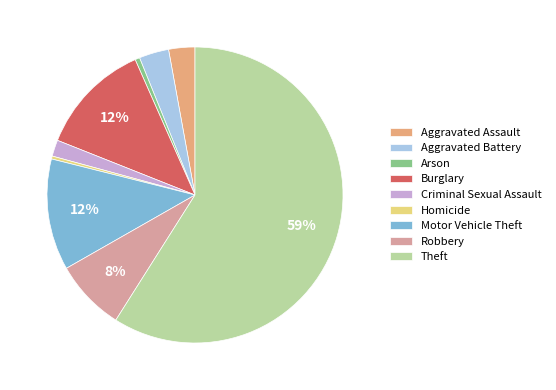

How many slices are in this pie chart?

9